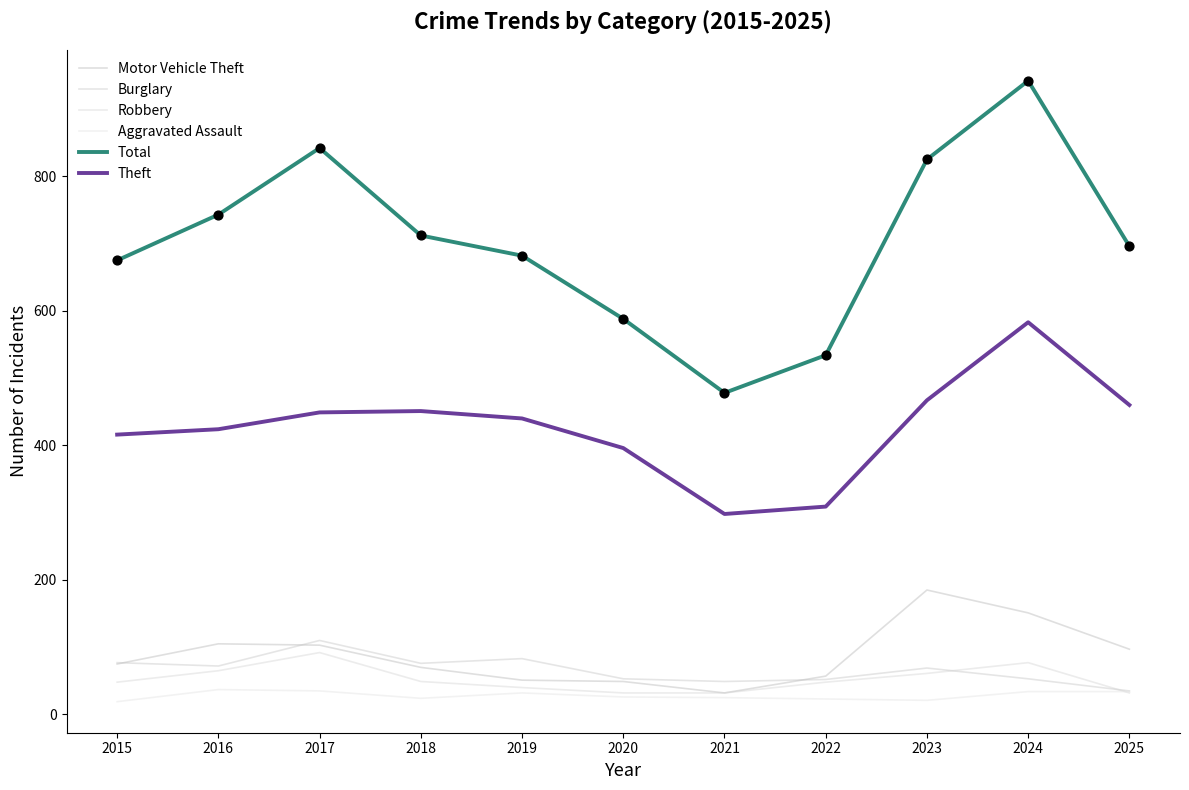

Which series has the largest total across all categories?

Total